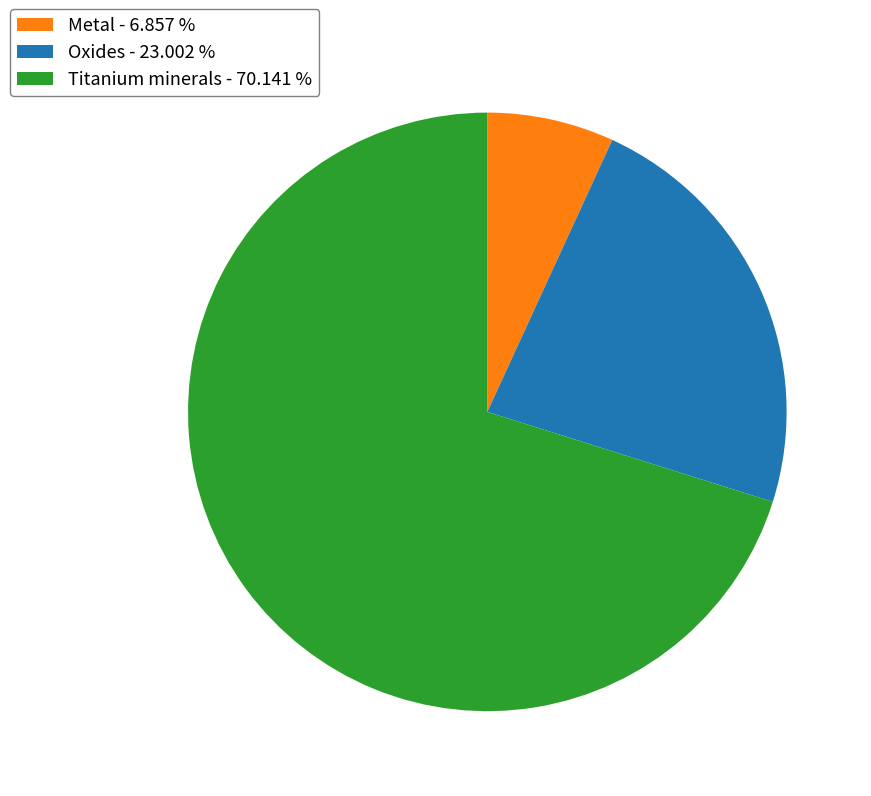

The Metal slice represents 1% of the pie. True or false?

False